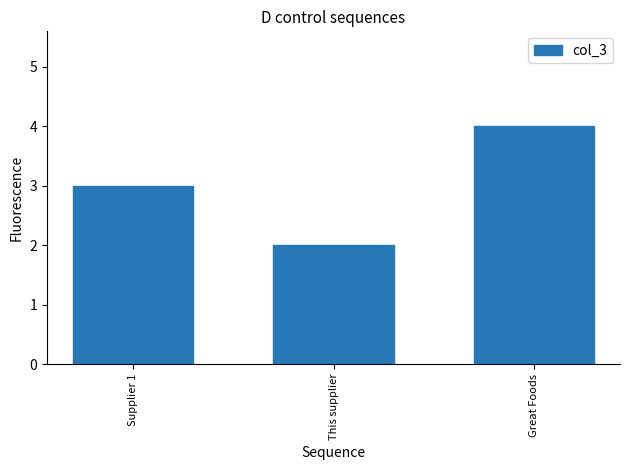

What is the label of the 2nd bar from the right?

This supplier